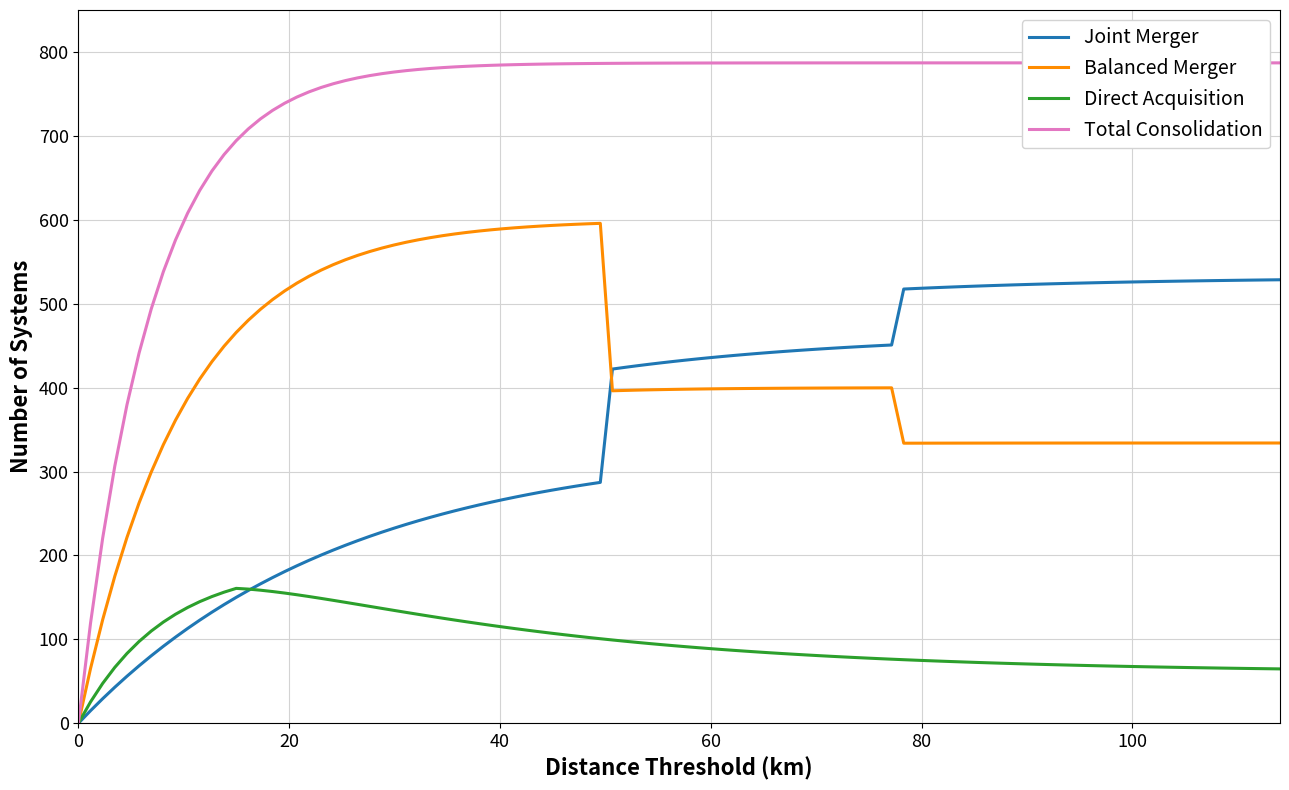

Which series has the largest total across all categories?

Total Consolidation